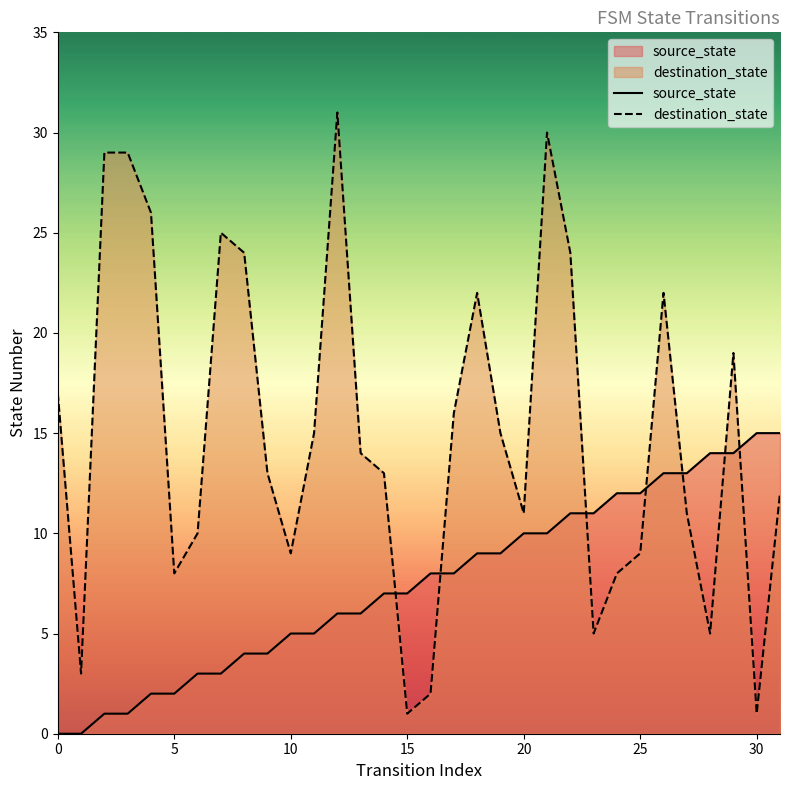

Reading left to right, list all the values displayed in this chart.

source_state: 0	0	1	1	2	2	3	3	4	4	5	5	6	6	7	7	8	8	9	9	10	10	11	11	12	12	13	13	14	14	15	15
destination_state: 17	3	29	29	26	8	10	25	24	13	9	15	31	14	13	1	2	16	22	15	11	30	24	5	8	9	22	11	5	19	1	12